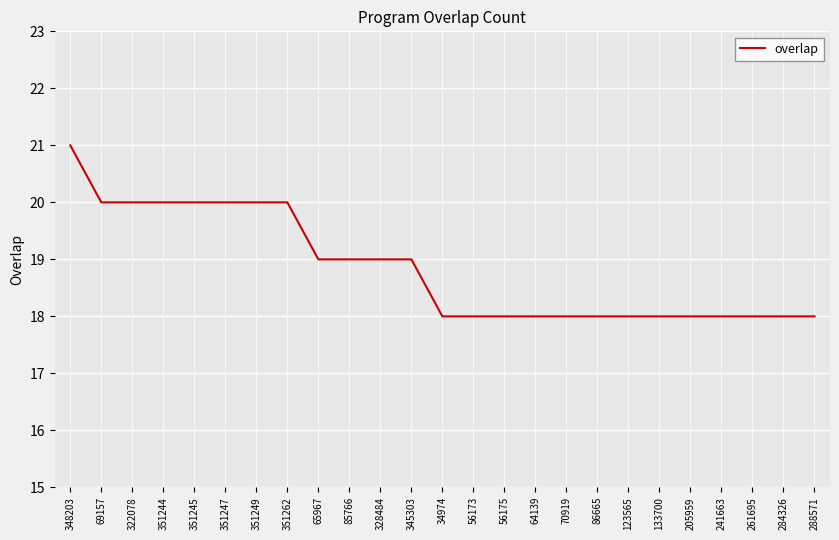

What value does the data have at 351262?

20